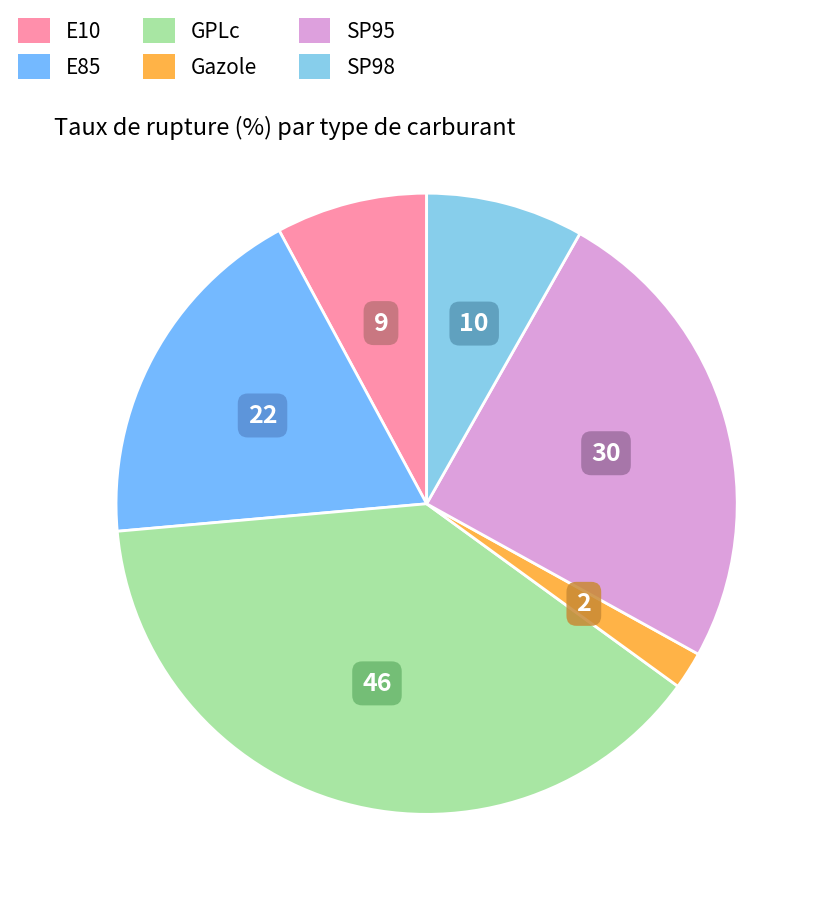

What percentage is the E85 slice, to the nearest percent?

19%